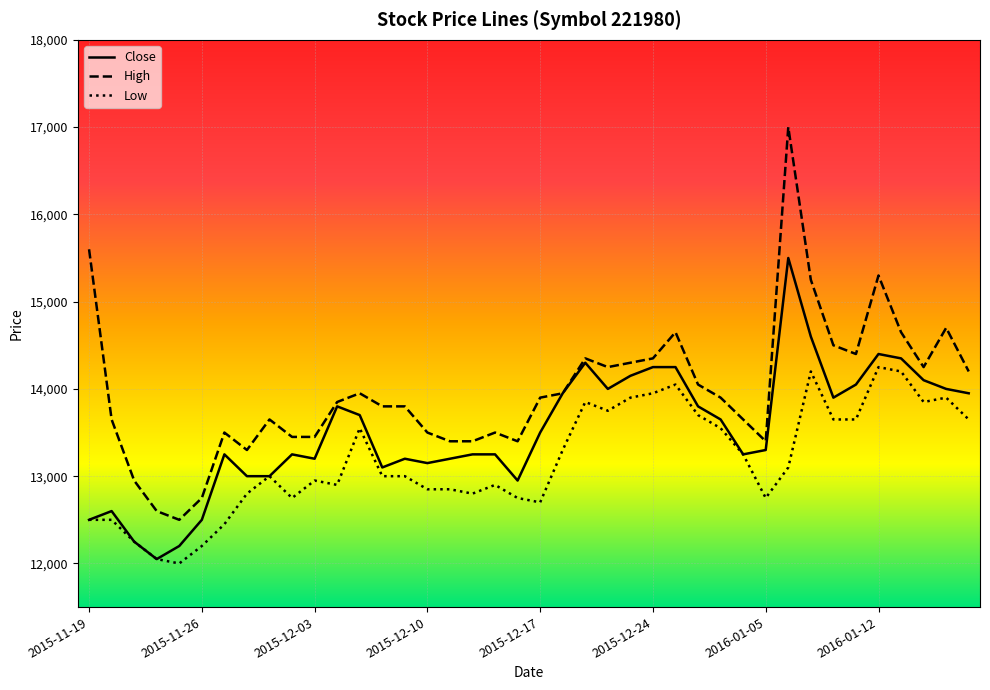

Which series has the widest spread of values?

High